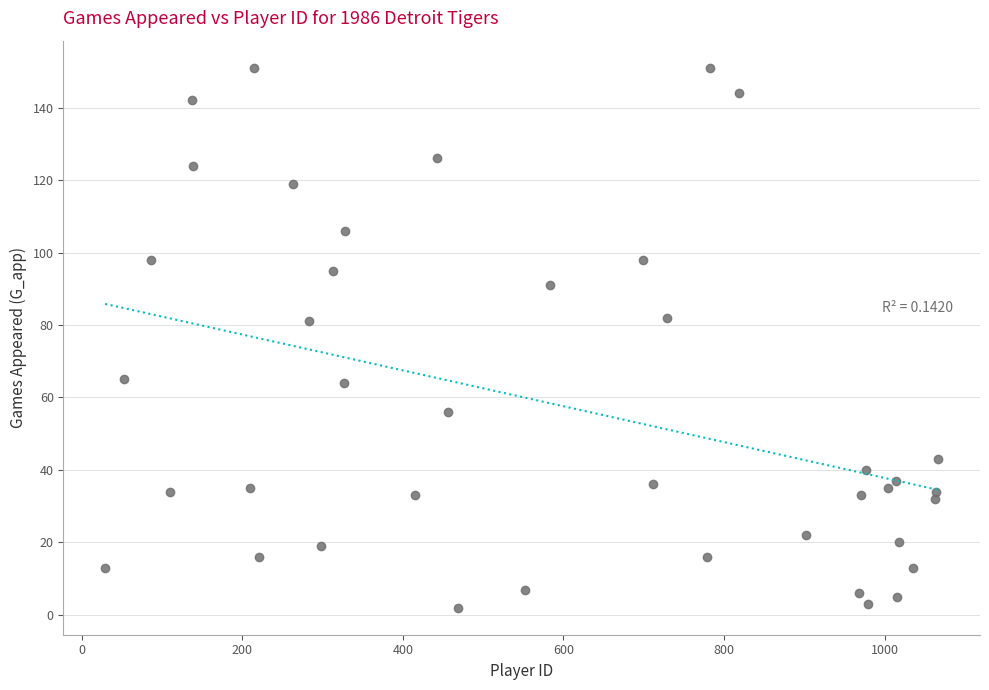

What is the range of X values (max minus min)?

1038